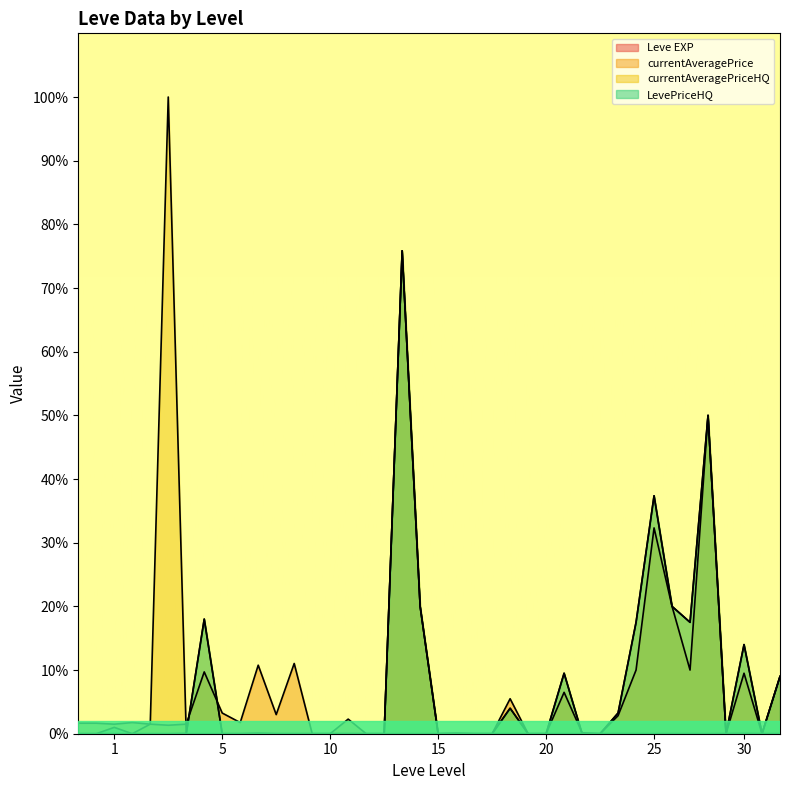

Does the chart display data point markers on the line(s)?

No